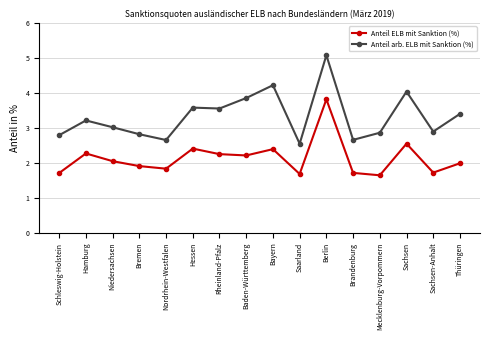

What is the spread (max minus min) of values at Nordrhein-Westfalen?

0.8